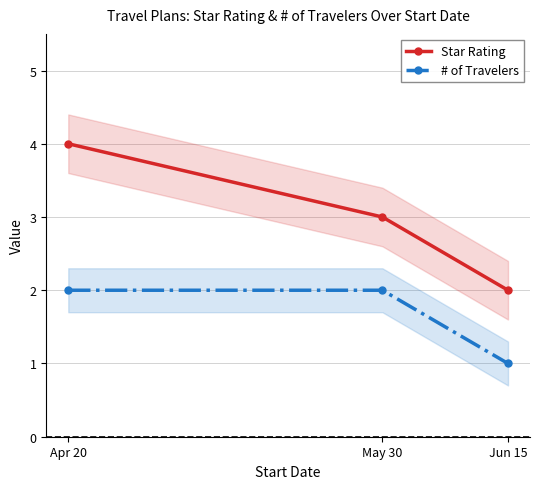

True or false: # of Travelers has a value of 0 at Jun 15.

False